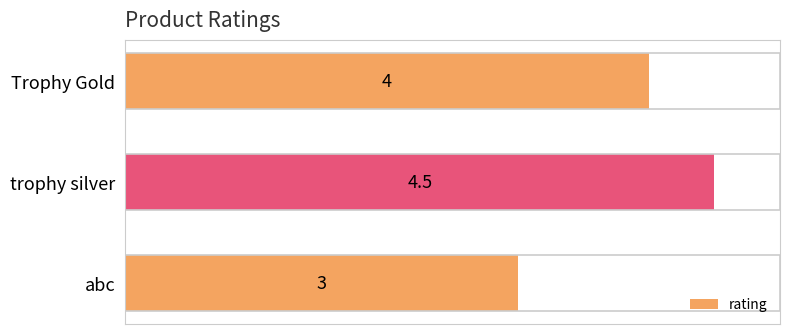

What value does the data have at Trophy Gold?

4.0